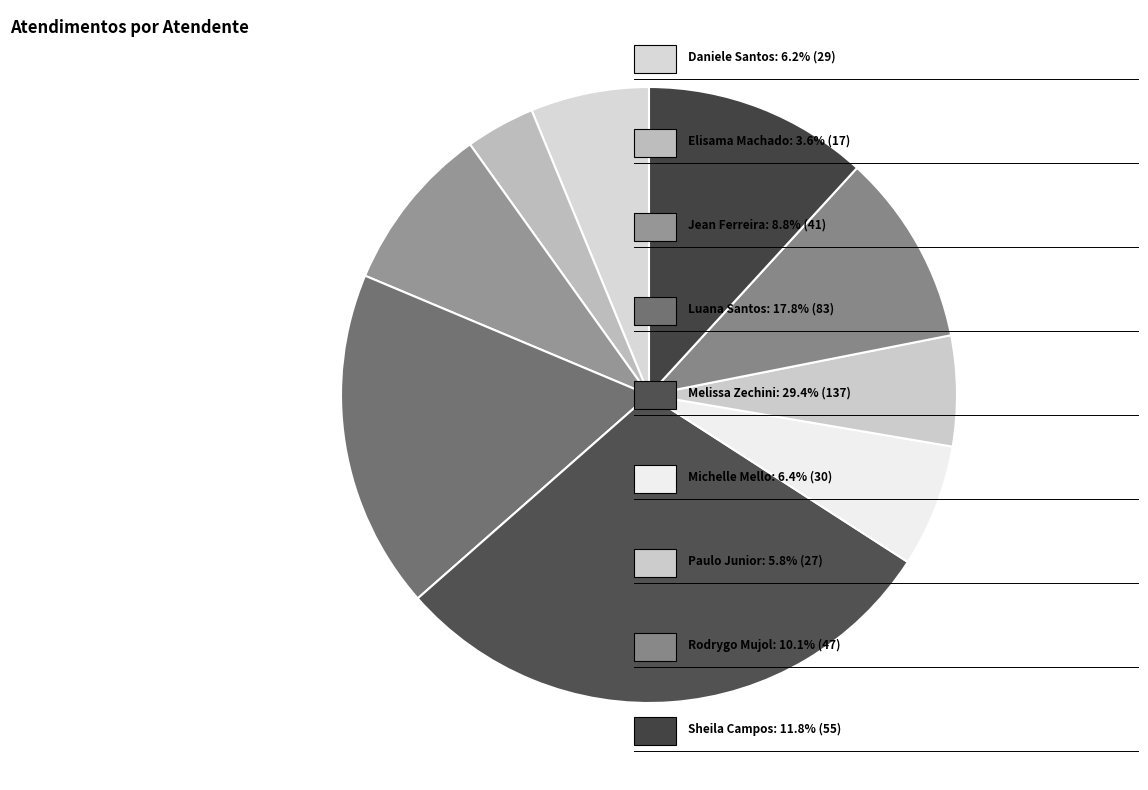

To the nearest percent, what is the difference between the largest and smallest slice percentages?

26%